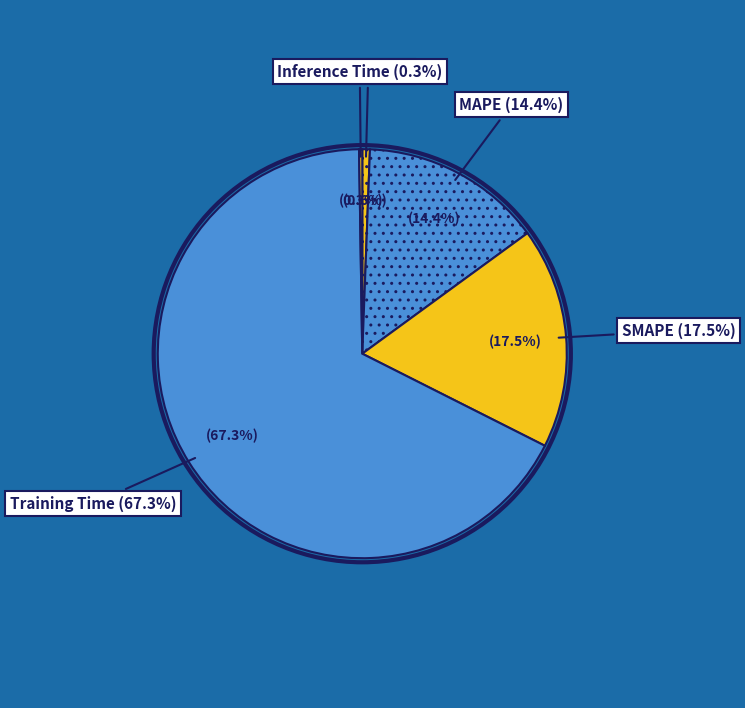

To the nearest percent, what portion does MAPE represent?

14%